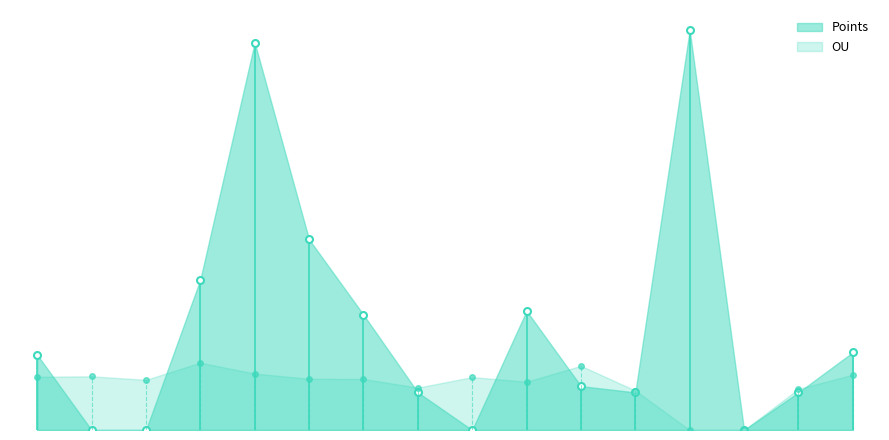

How many intersections are there between Points and OU?

7